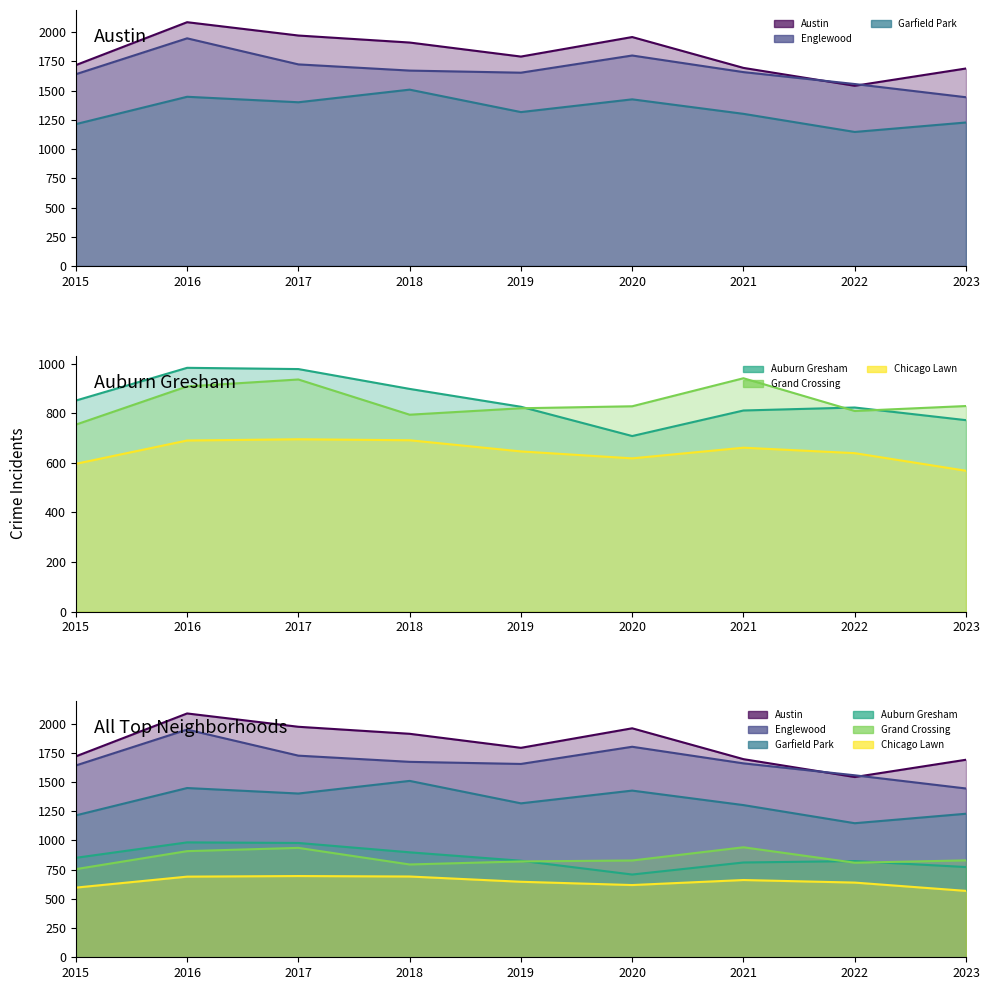

What are all the series names shown in the legend?

Austin, Englewood, Garfield Park, Auburn Gresham, Grand Crossing, Chicago Lawn